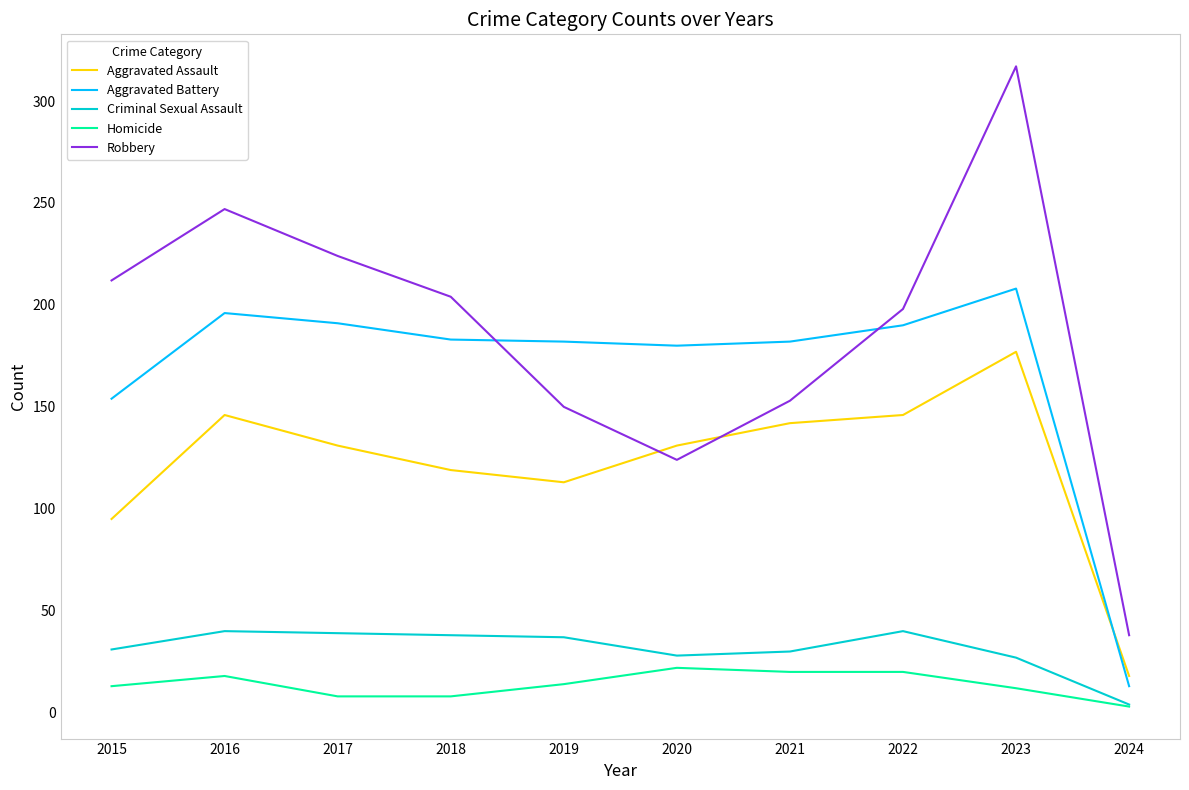

Is the value of Aggravated Assault at 2015 greater than the value of Homicide at 2018?

Yes